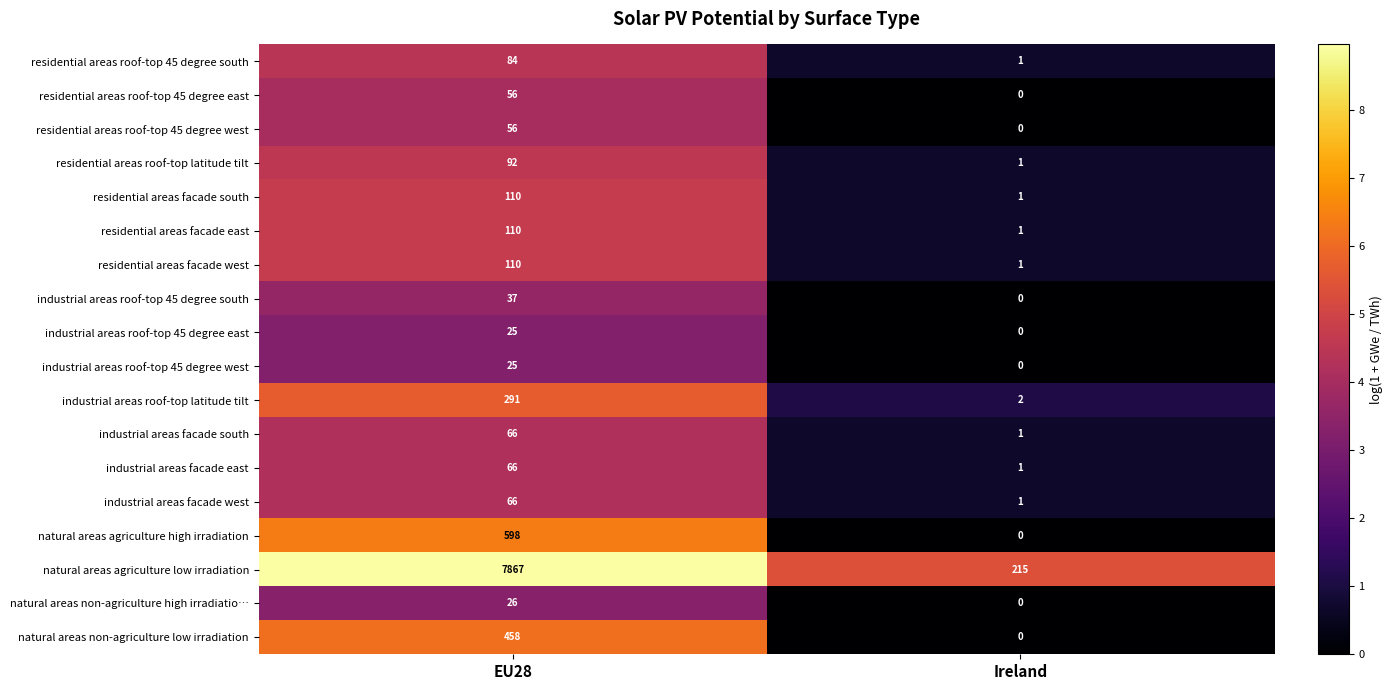

At which category is the sum across all series the highest?

EU28